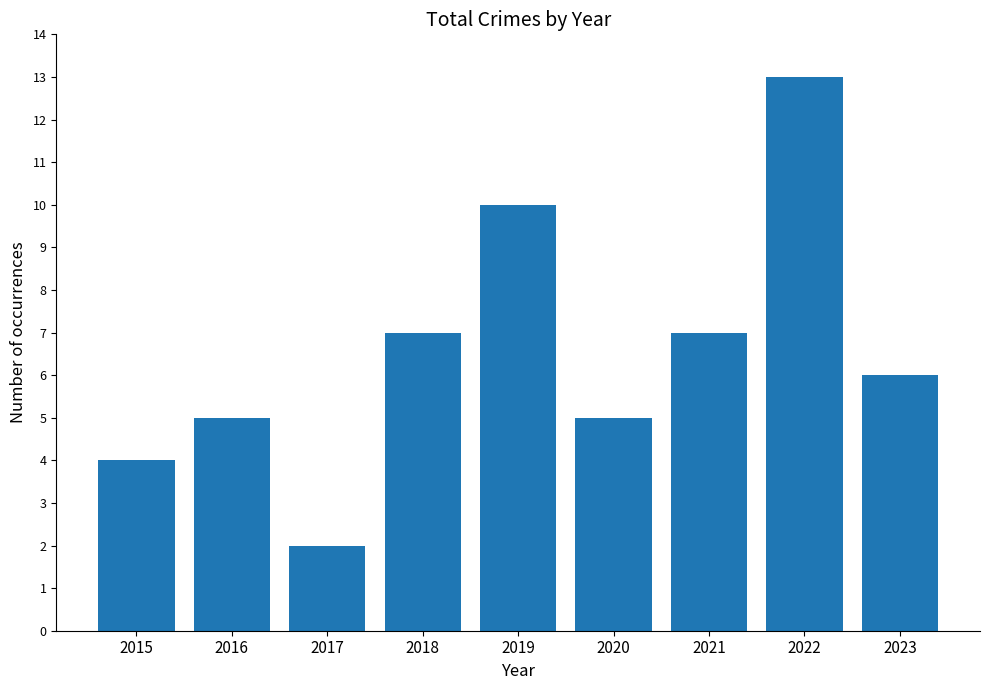

Is it true that the value at 2018 is 10?

False